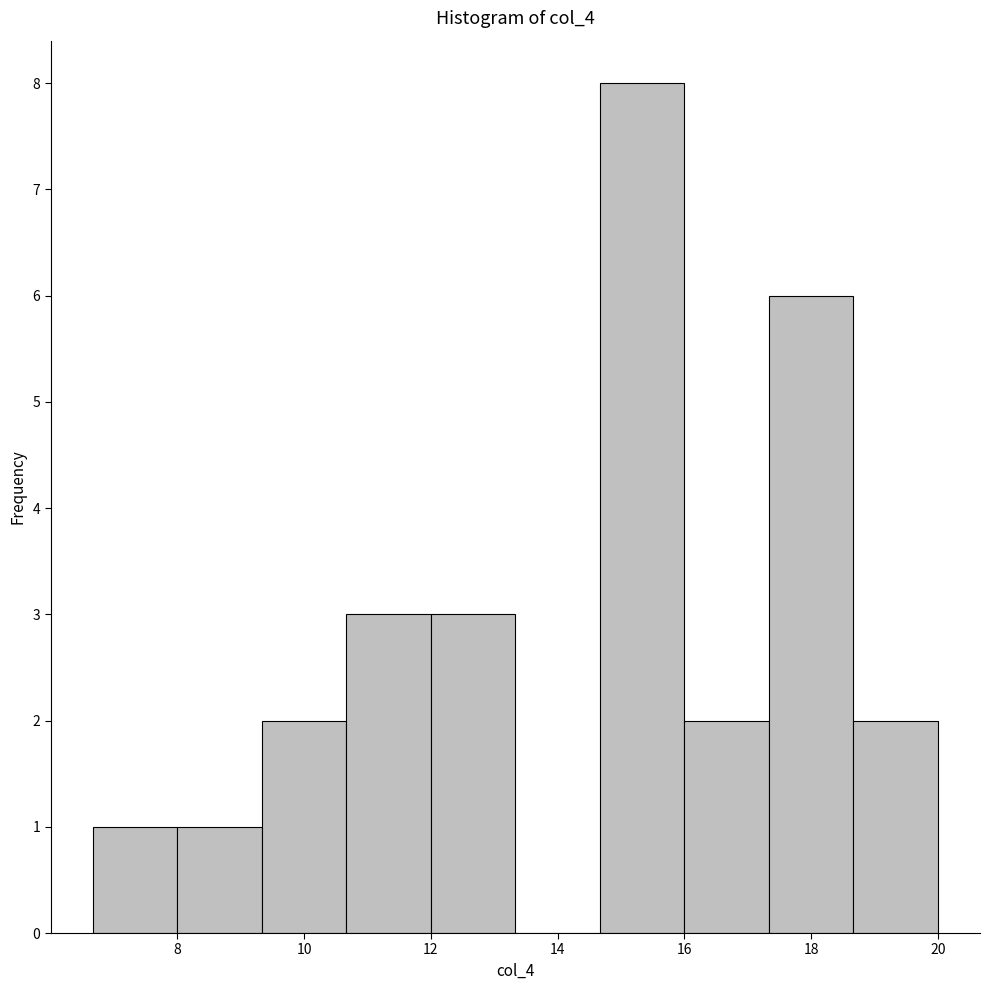

Over which range of the x-axis is the bar tallest?

14.6 to 16.0